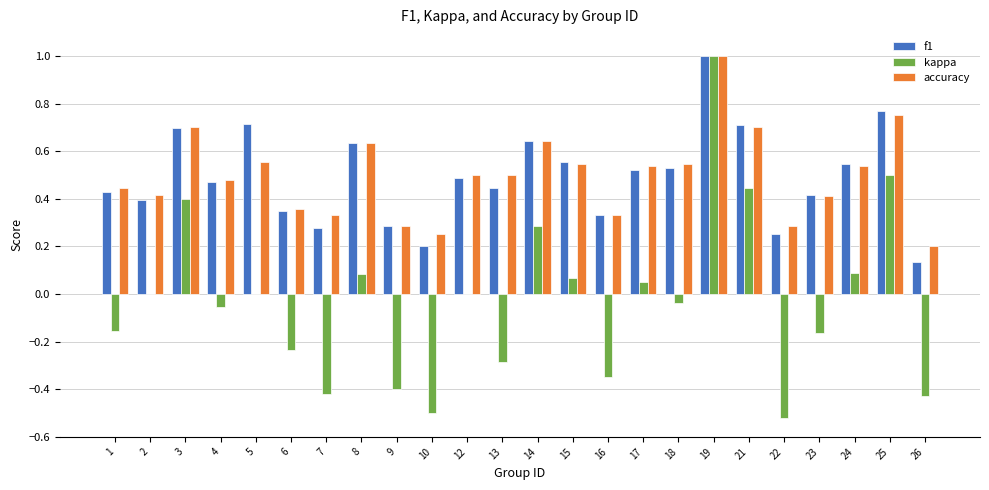

Is it true that f1 equals 0.4 at 2?

True